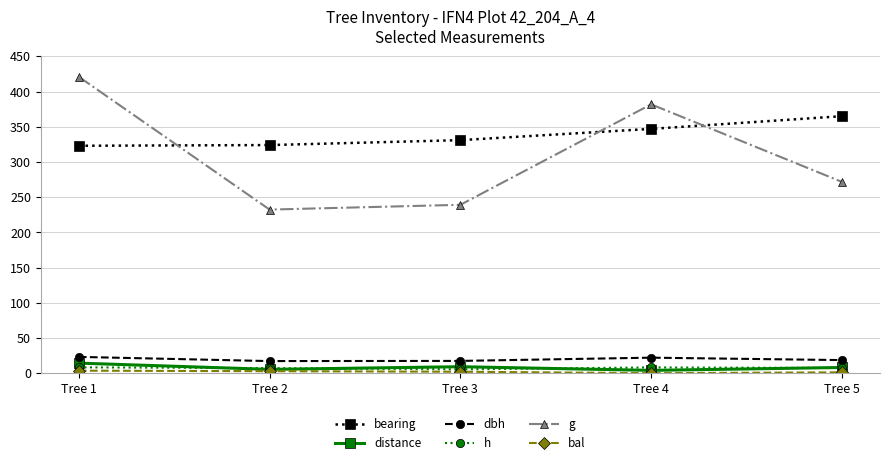

Count the number of data series in this chart.

6